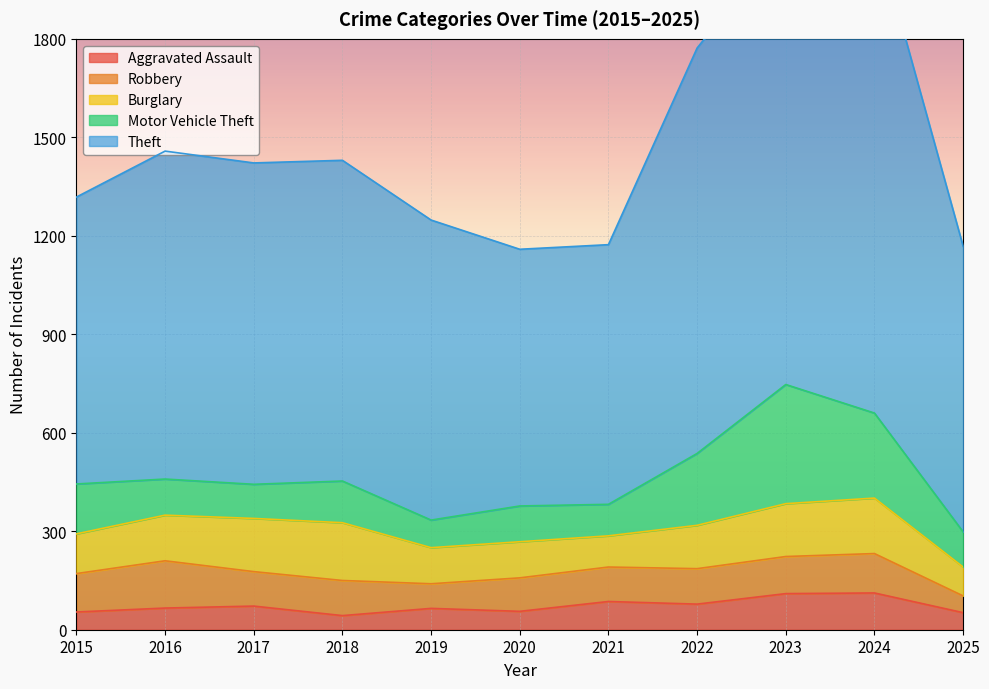

Where is Theft nearest to the value 1132?

2022